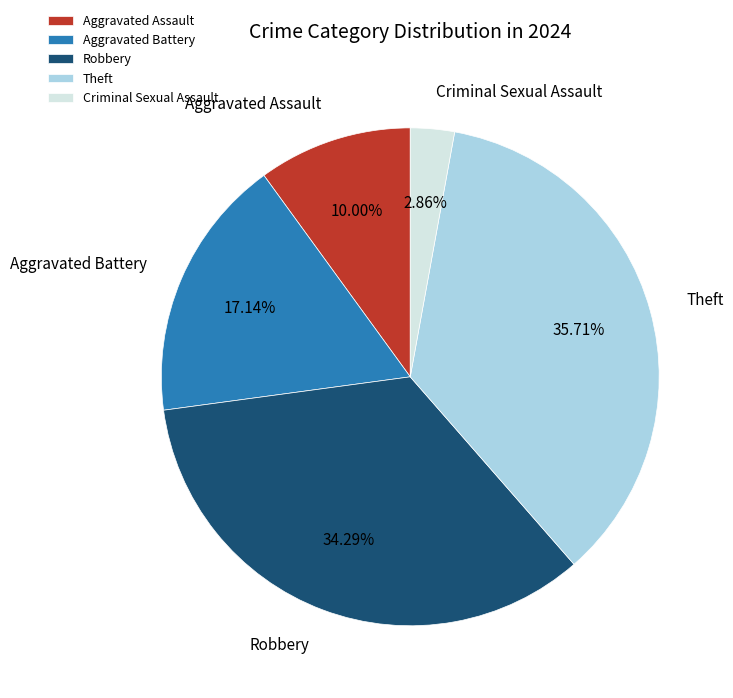

What is the largest slice in the pie chart?

Theft